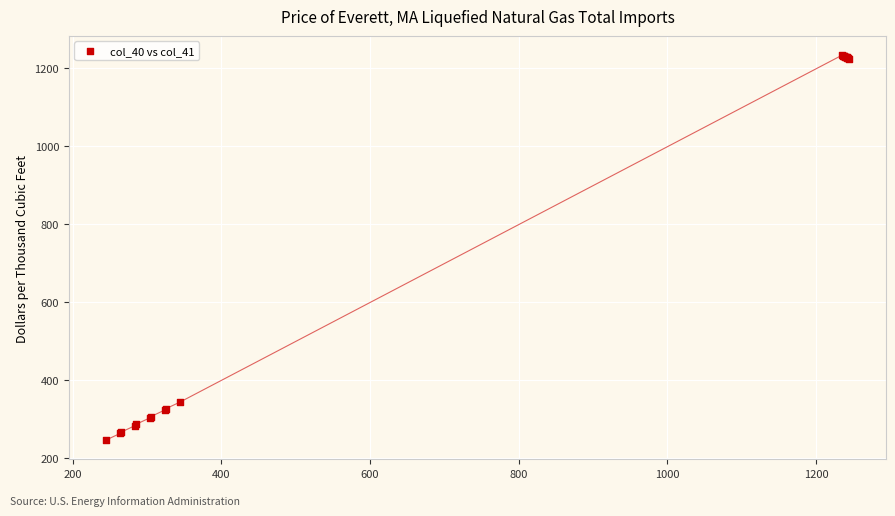

What Y value in the scatter plot is closest to 740?

343.0